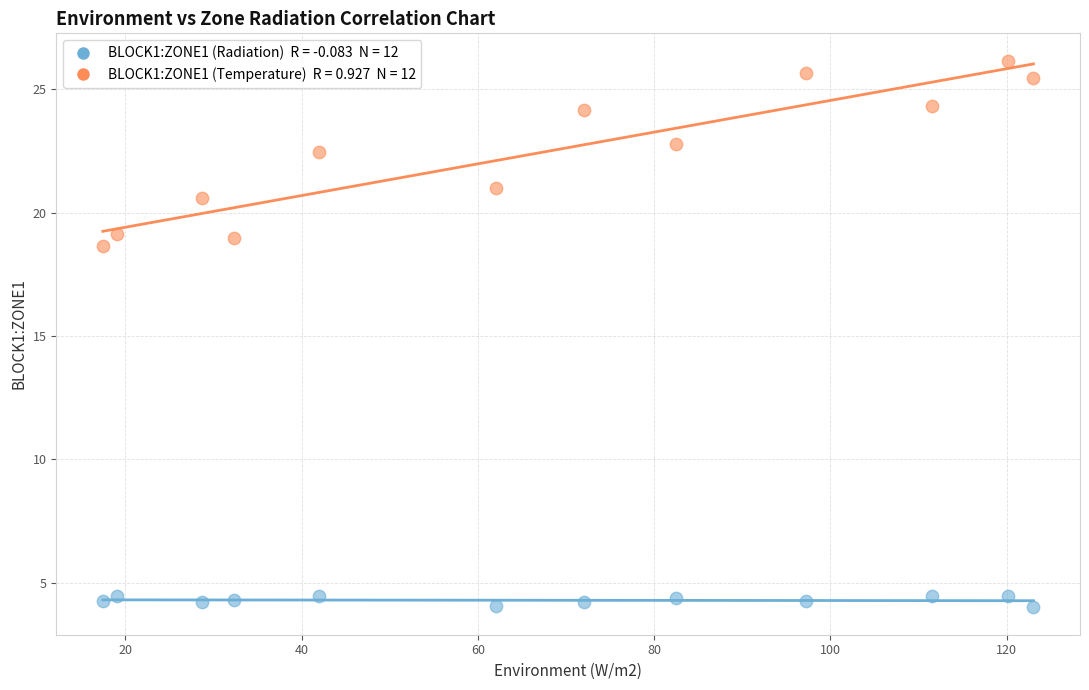

Across all series, what Y value is closest to 15?

18.7